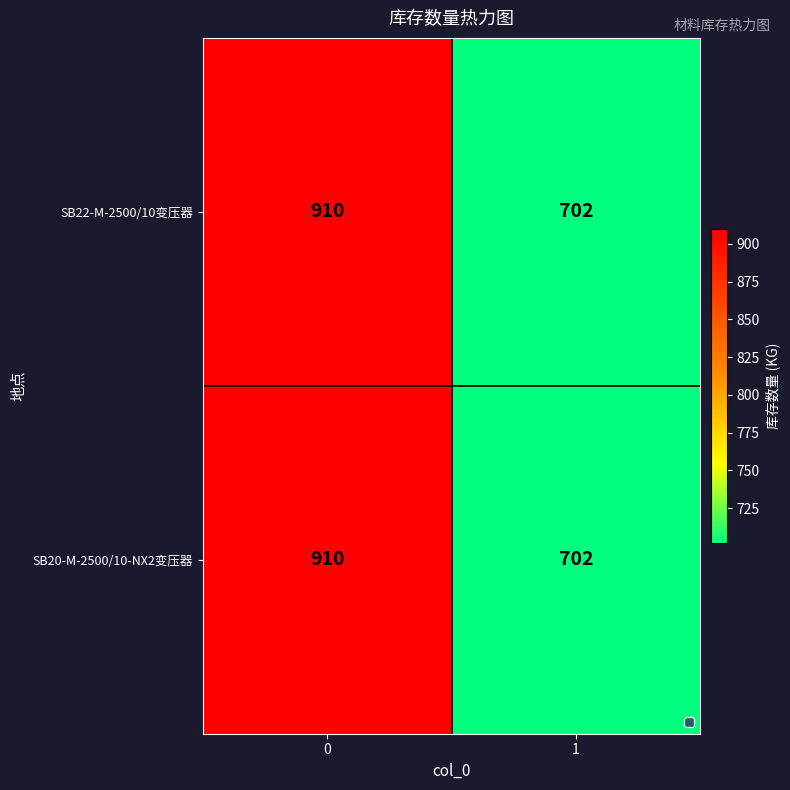

Which label corresponds to the smallest value in the chart?

1